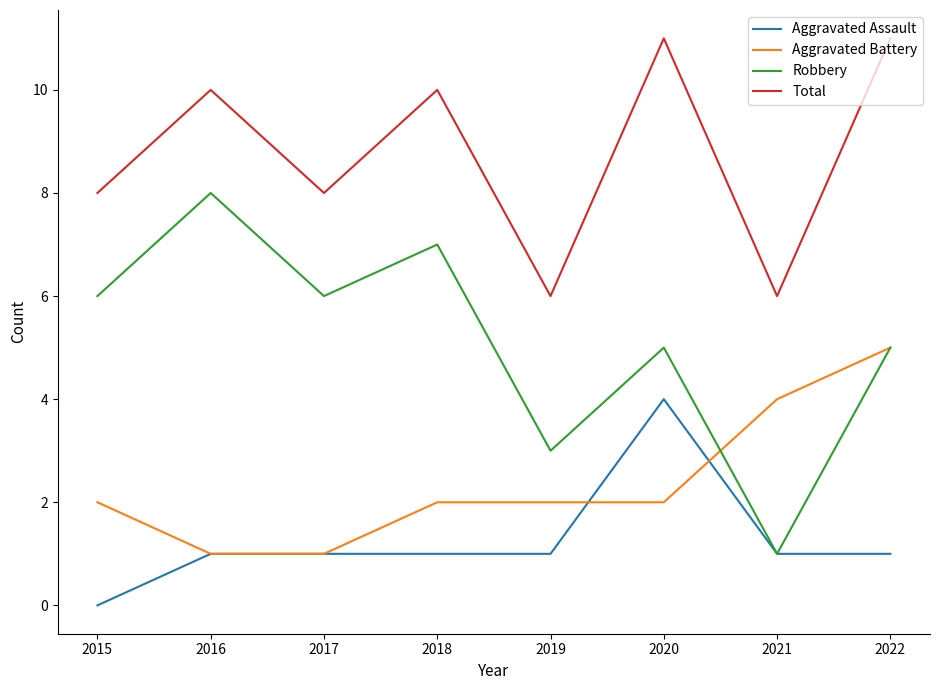

How many lines are shown in the chart?

4